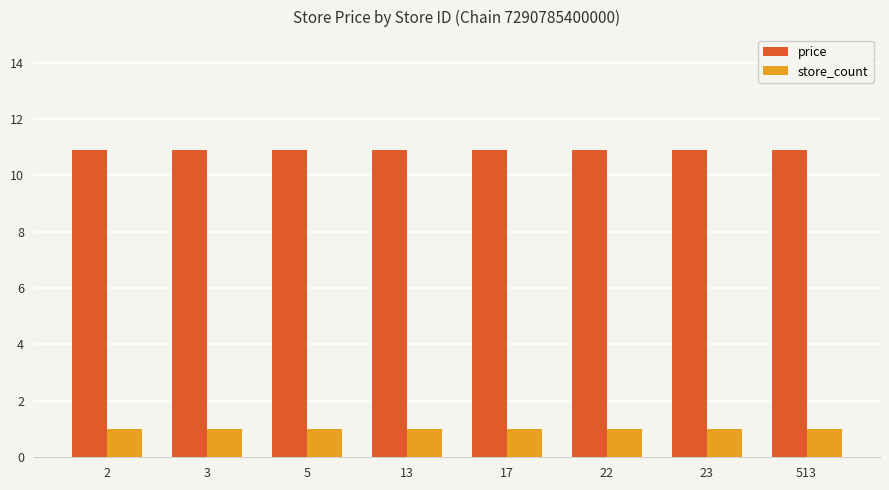

What is the average value of the store_count series?

1.0